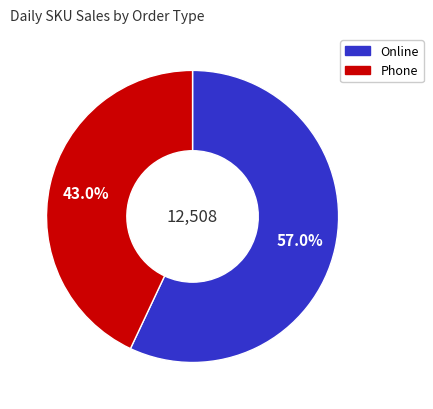

How much of the chart is everything except Online?

43.0%